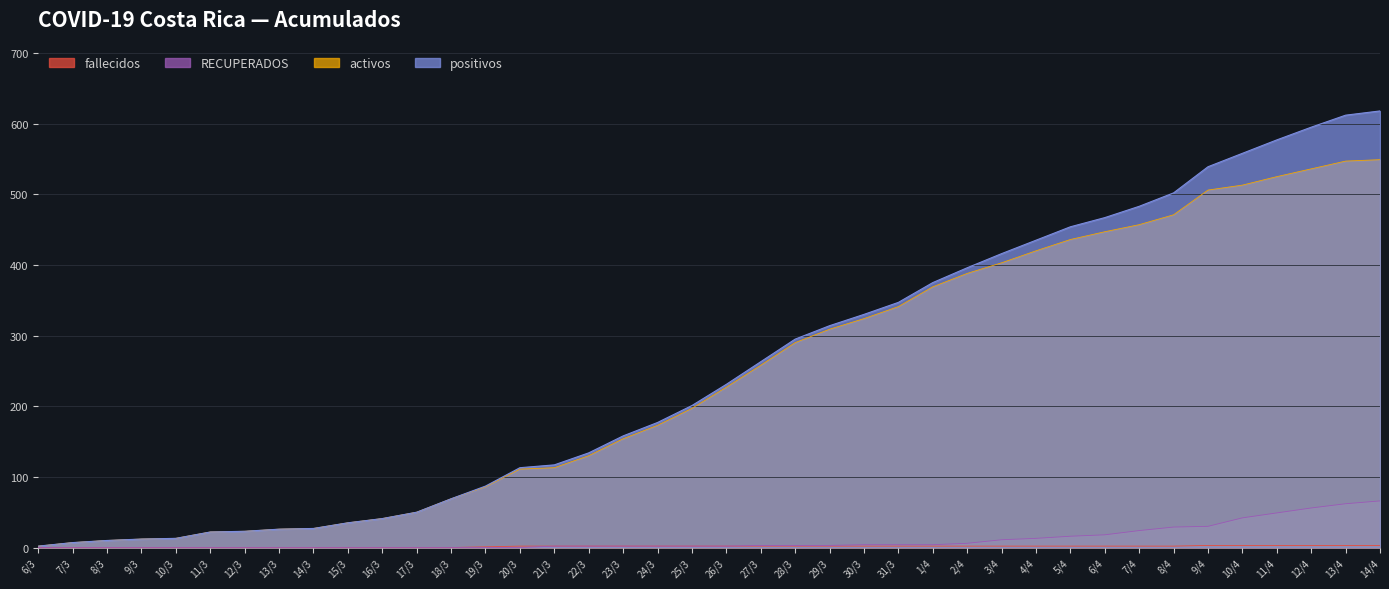

Reading left to right, list all the values displayed in this chart.

positivos: 2	7	10	12	13	22	23	26	27	35	41	50	69	87	113	117	134	158	177	201	231	263	295	314	330	347	375	396	416	435	454	467	483	502	539	558	577	595	612	618
activos: 2	7	10	12	13	22	23	26	27	35	41	50	69	86	111	113	130	154	173	197	227	258	290	309	324	341	369	388	403	420	436	447	457	471	506	513	525	536	547	549
RECUPERADOS: 0	0	0	0	0	0	0	0	0	0	0	0	0	0	0	2	2	2	2	2	2	3	3	3	4	4	4	6	11	13	16	18	24	29	30	42	49	56	62	66
fallecidos: 0	0	0	0	0	0	0	0	0	0	0	0	0	1	2	2	2	2	2	2	2	2	2	2	2	2	2	2	2	2	2	2	2	2	3	3	3	3	3	3